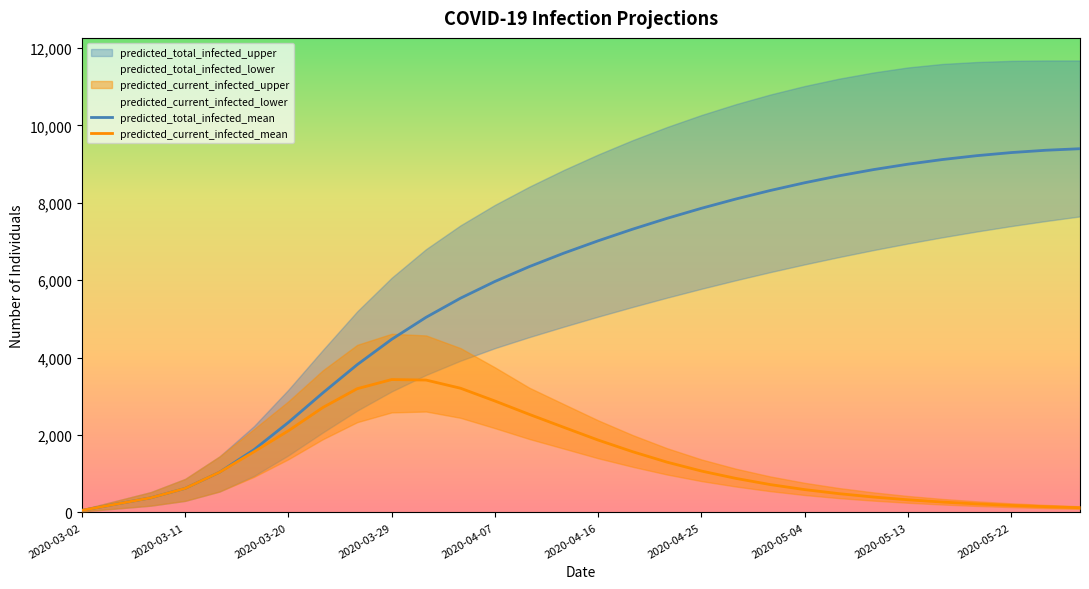

True or false: predicted_current_infected_mean has more than 0 points higher than both neighbors.

True